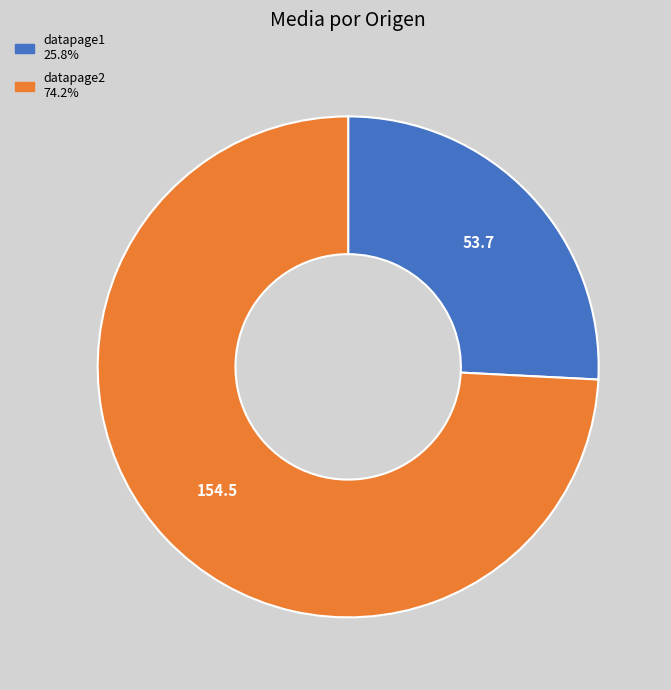

Rank the categories by value from lowest to highest.

datapage1, datapage2